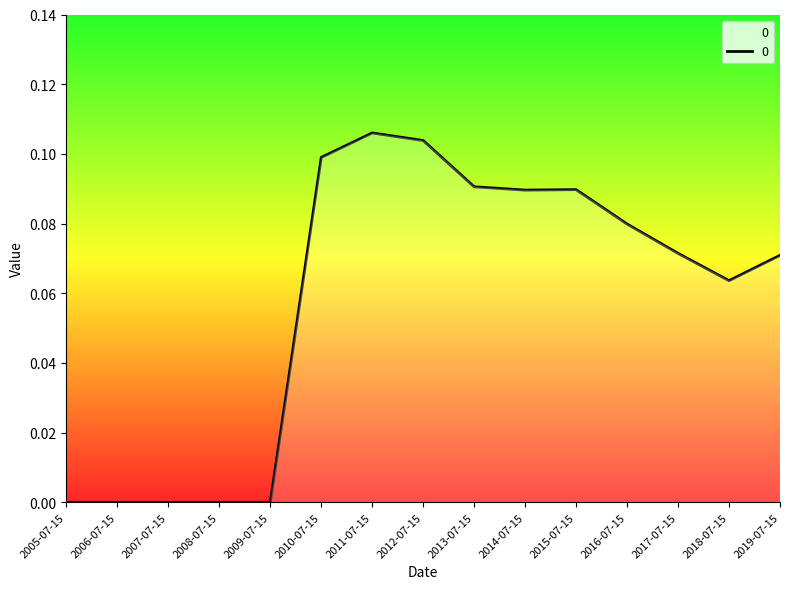

What position from the right is 2013-07-15?

7